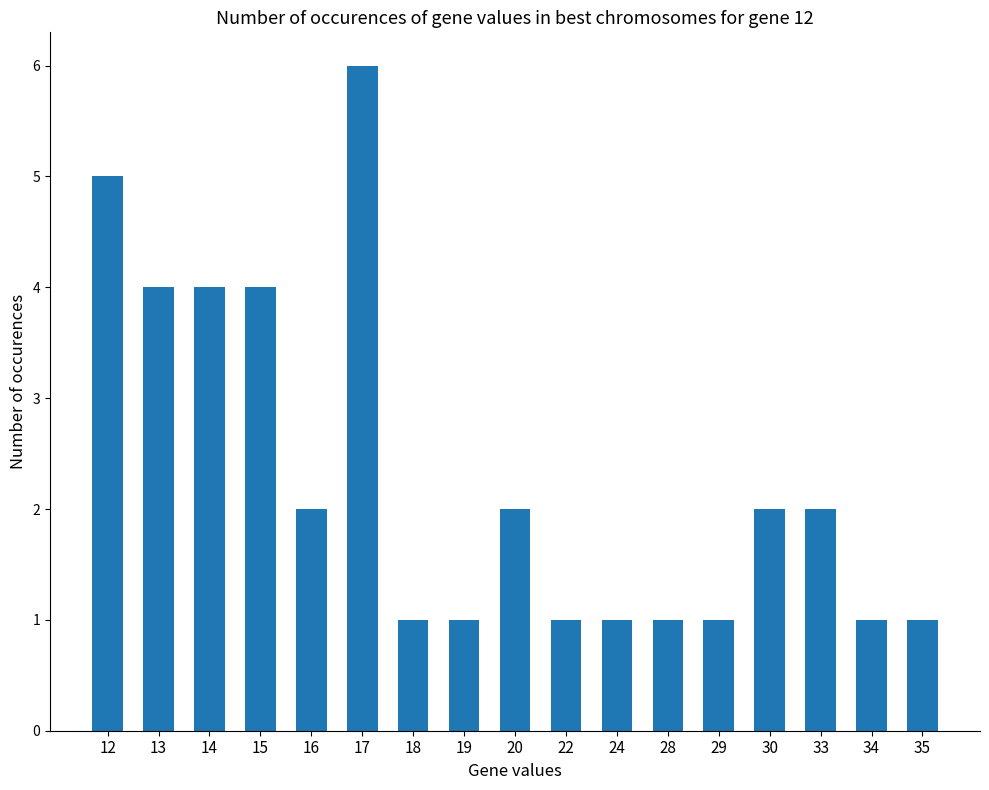

What is the sum of the values at 20 and 18?

3